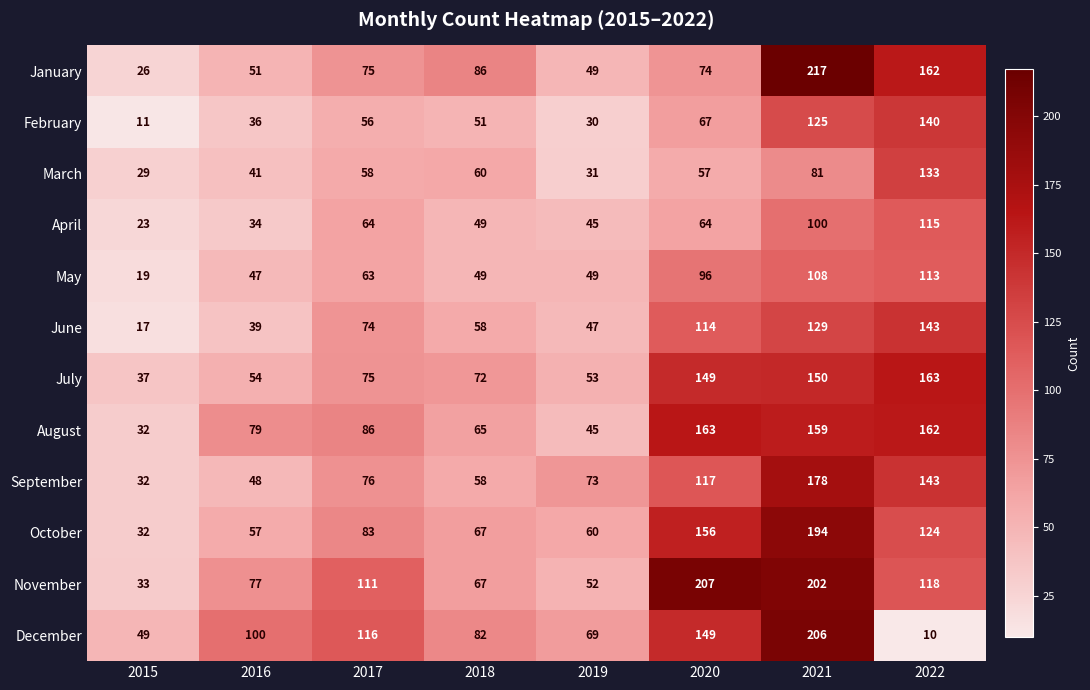

What is the approximate value of August at 2021, to the nearest 5?

160